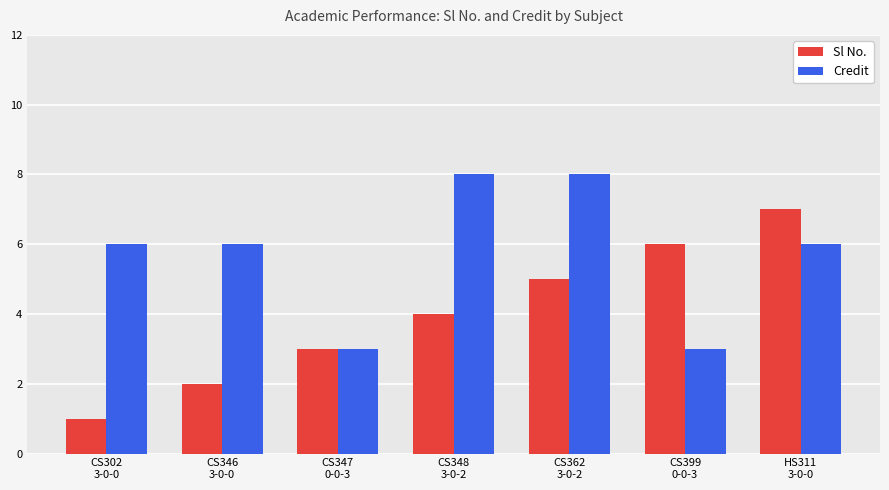

What is the sum of all Sl No. values?

28